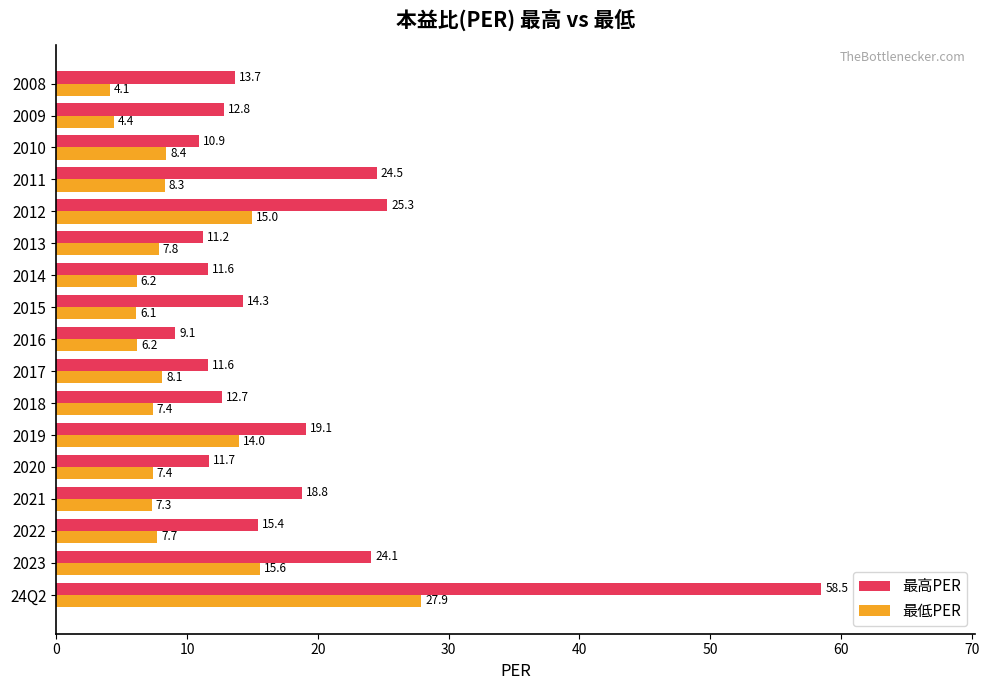

The value of 最高PER at 2012 is 25.3. True or false?

True